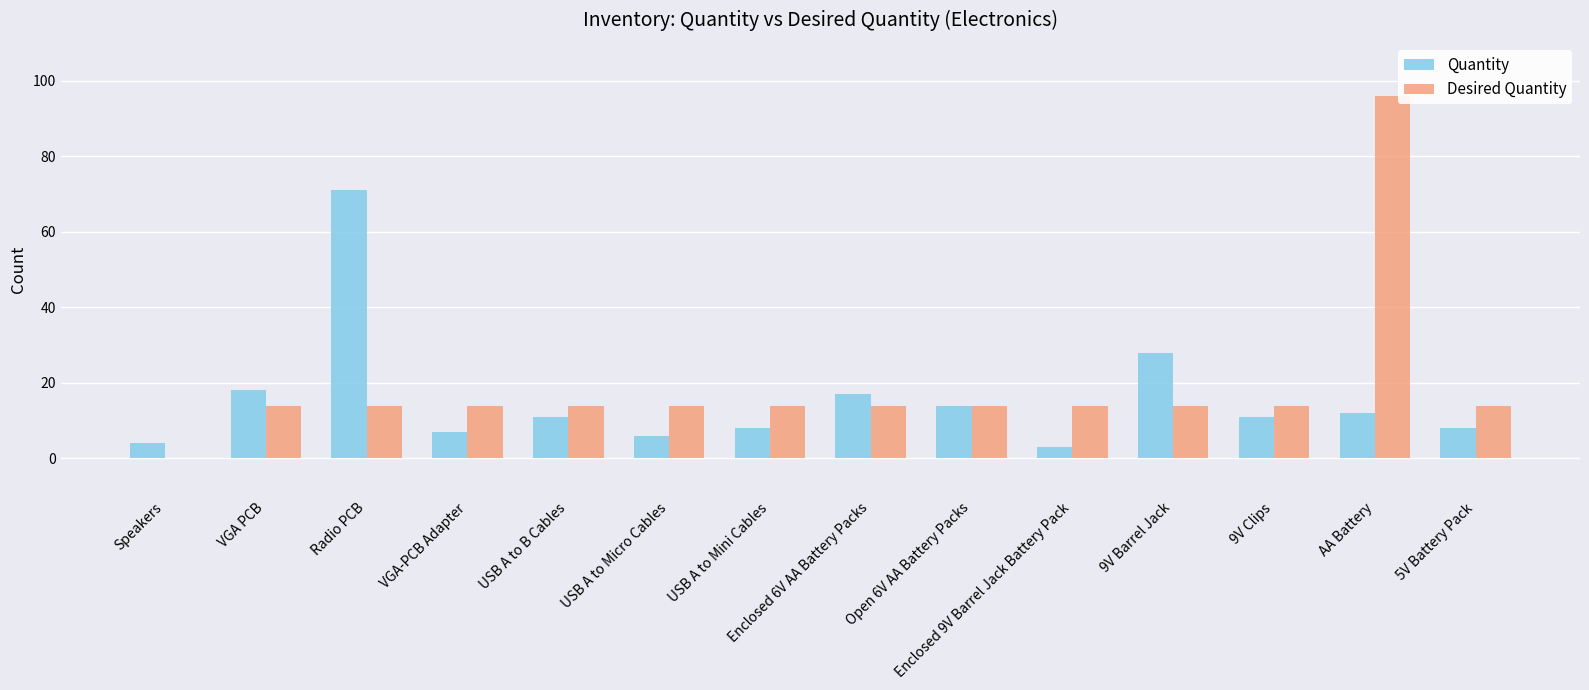

Count the number of data series in this chart.

2